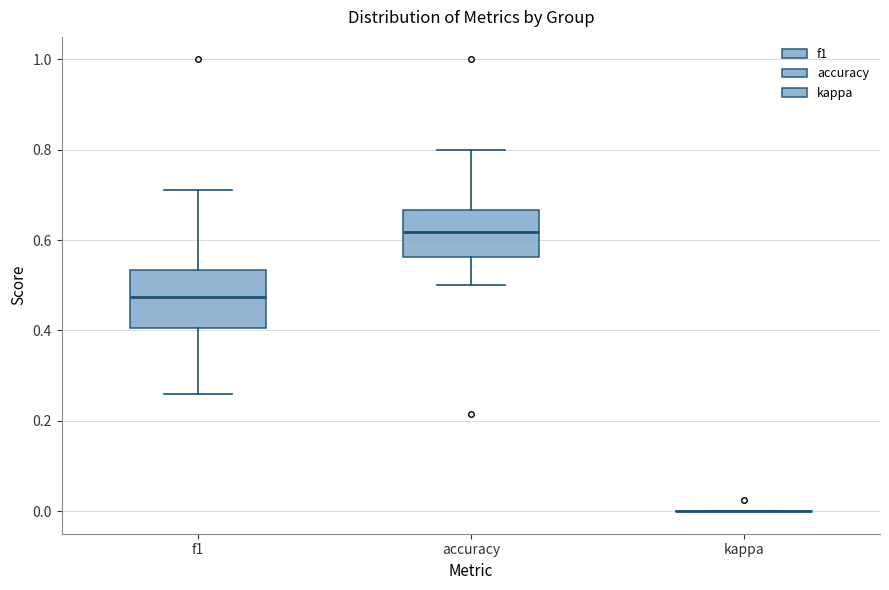

Reading left to right, transcribe this box plot: for each box, give where its median line is, the range the box spans, and where its two whiskers end, as read against the y-axis. The values are not printed on the chart, so give them approximately, as read against the axis.

f1: median 0.48, box 0.40 to 0.54, whiskers 0.26 to 0.72
accuracy: median 0.62, box 0.56 to 0.66, whiskers 0.50 to 0.80
kappa: box collapsed to a line at 0.00, whiskers 0.00 to 0.00